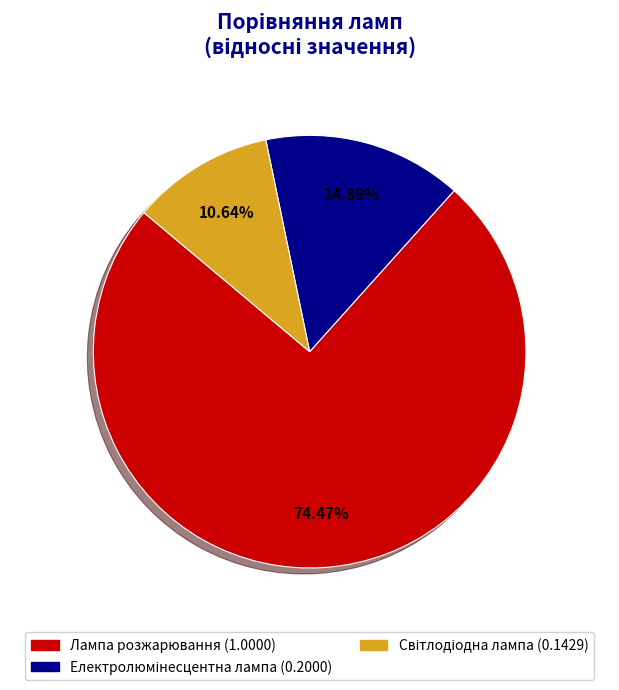

How many slices are in this pie chart?

3